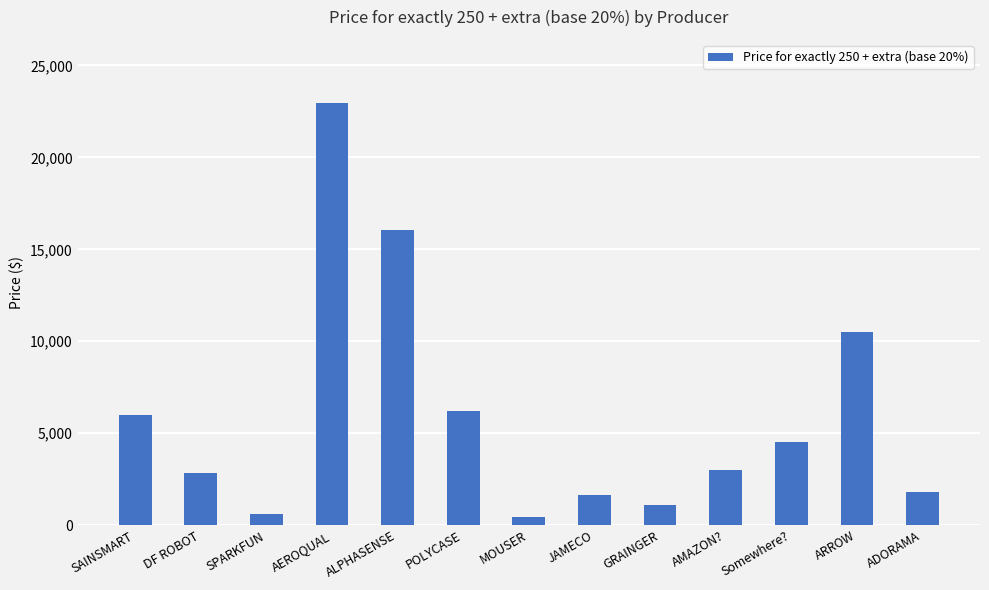

At which label is the value closest to 11691?

ARROW